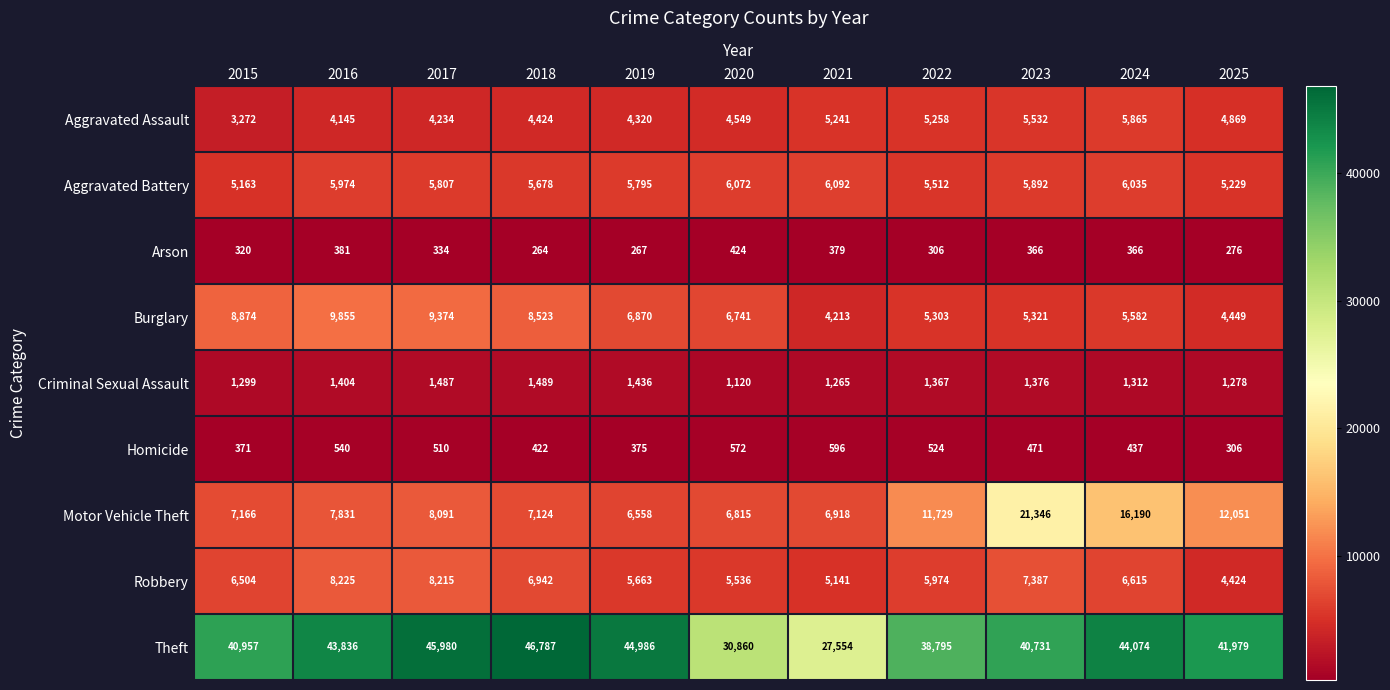

Which category has the highest value across all series?

2018